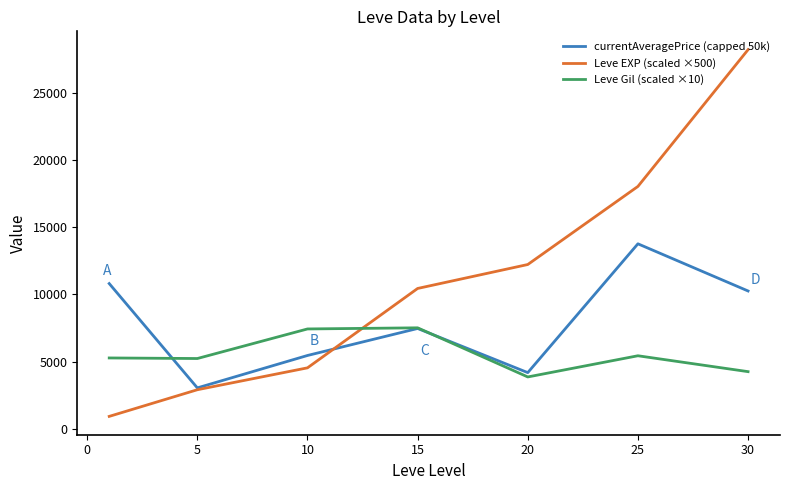

True or false: Leve Gil (scaled ×10) and Leve EXP (scaled ×500) intersect in this chart.

True